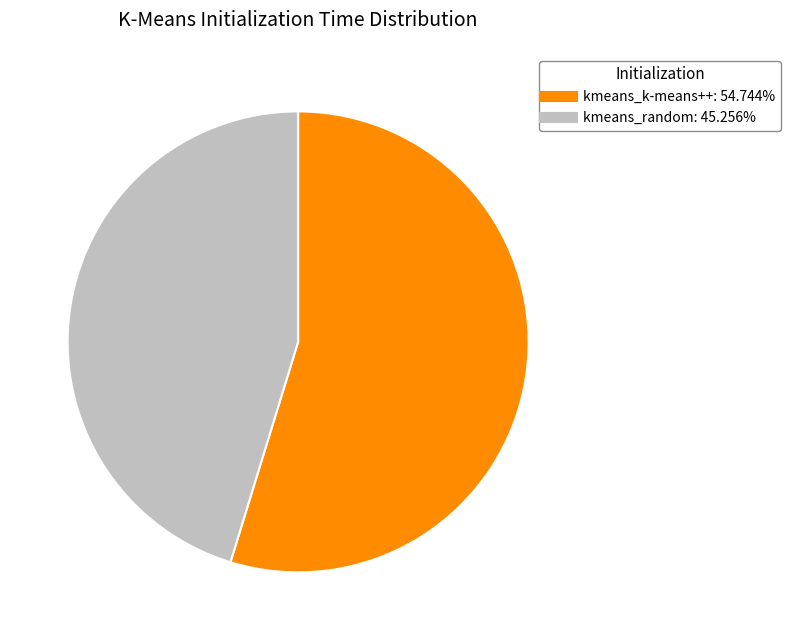

How many slices are in this pie chart?

2